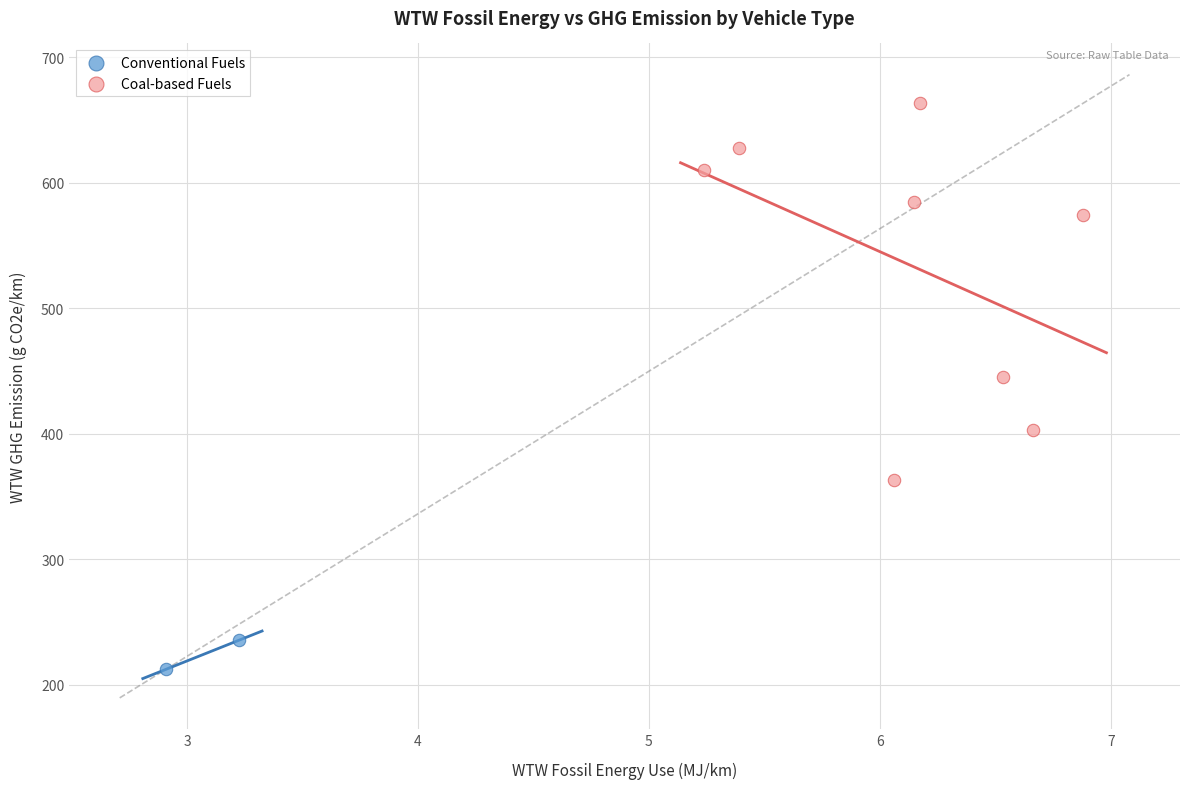

What are all the series names shown in the legend?

Conventional Fuels, Coal-based Fuels